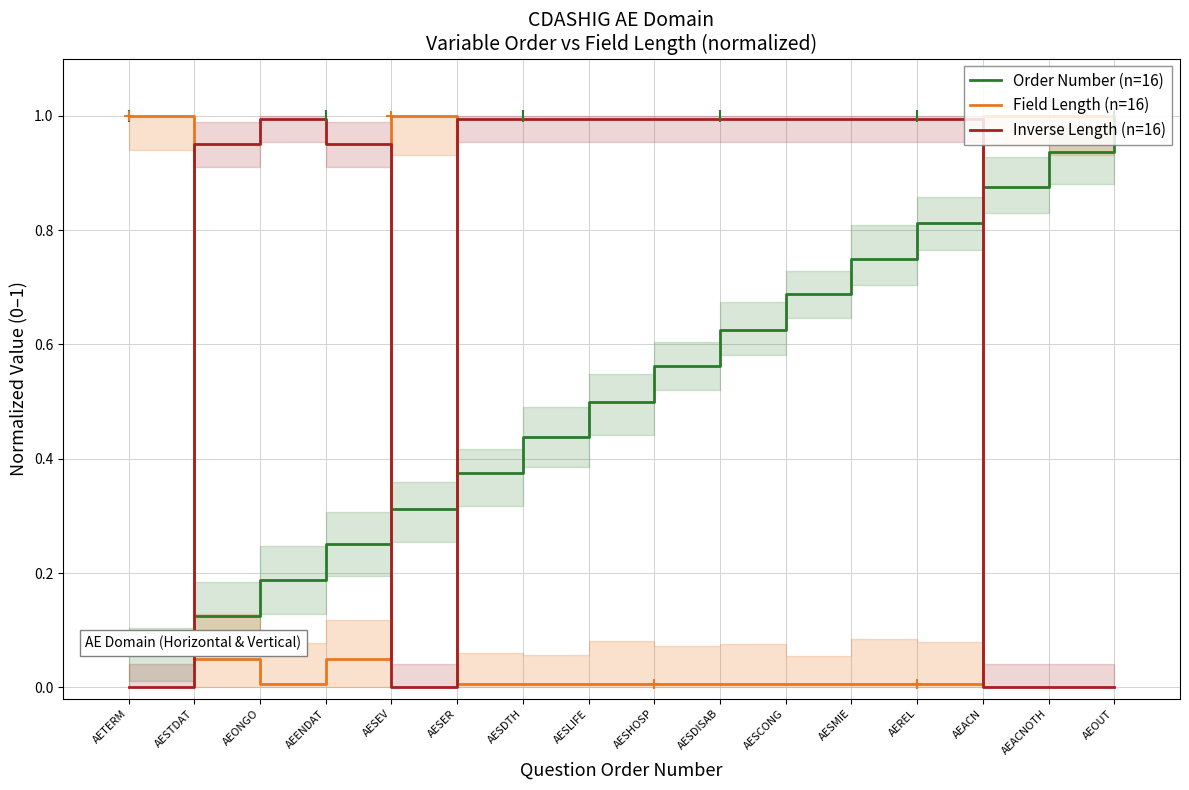

What is the sum of all Order Number (n=16) values?

8.5